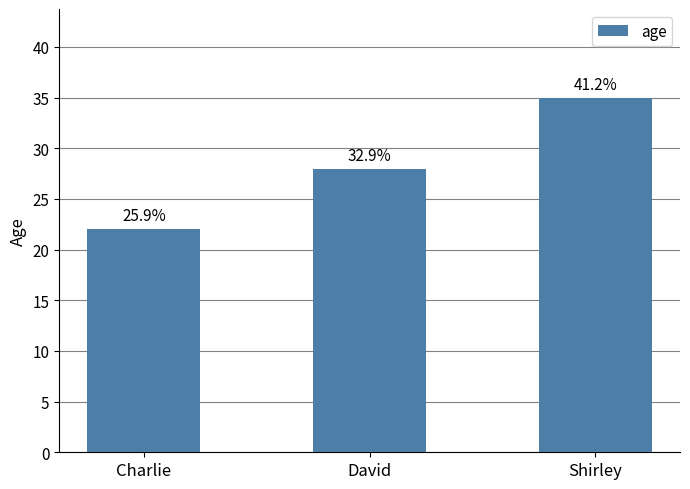

Approximately how many times larger is the value at Shirley compared to Charlie?

1.6